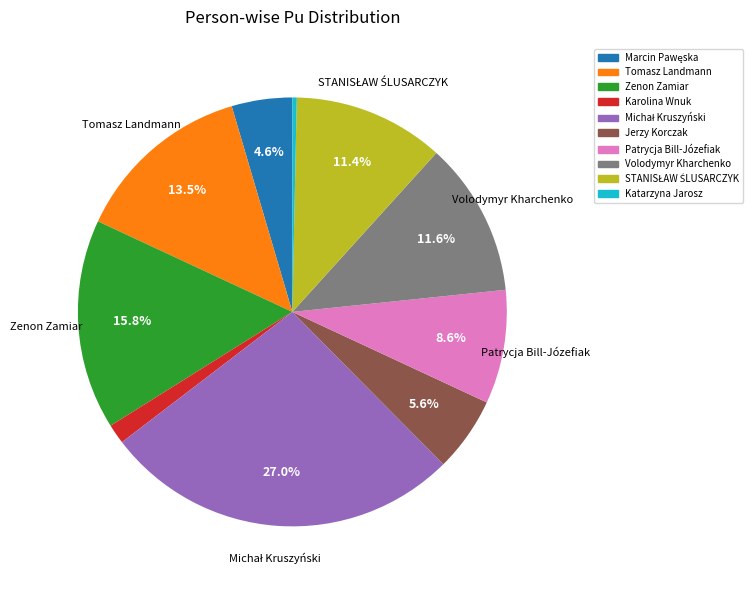

Does any single category account for the majority?

No